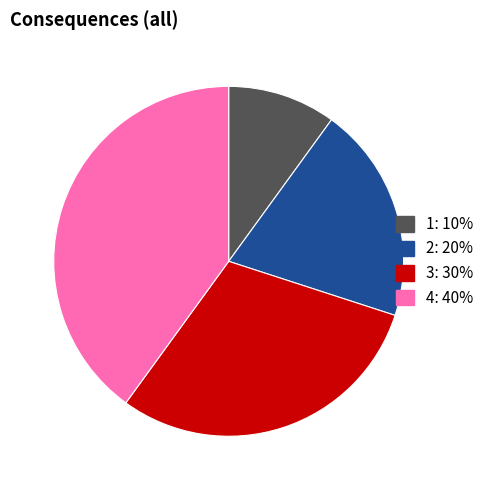

Which has a higher value, 4 or 3?

4